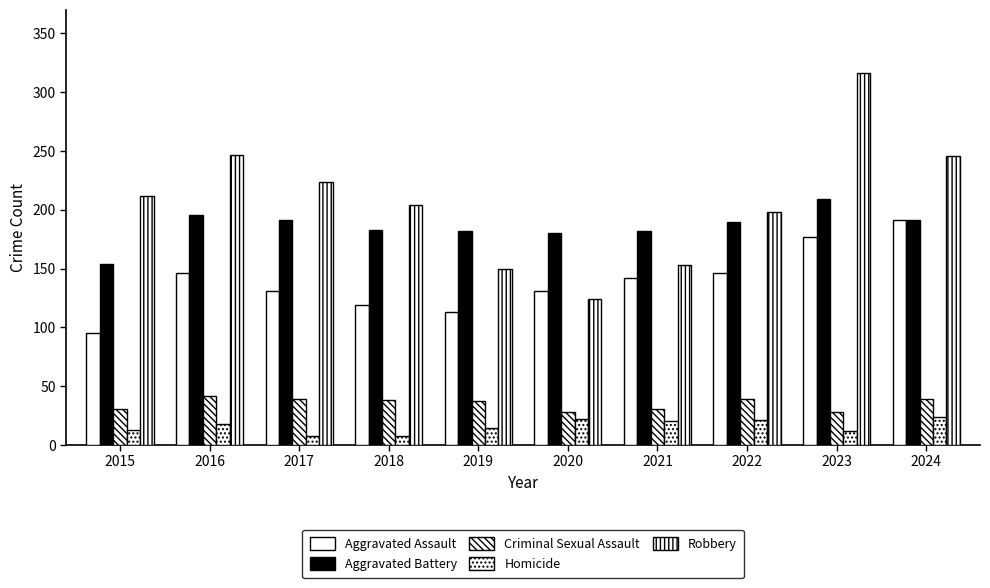

Between 2021 and 2022, which series saw the biggest shift?

Robbery